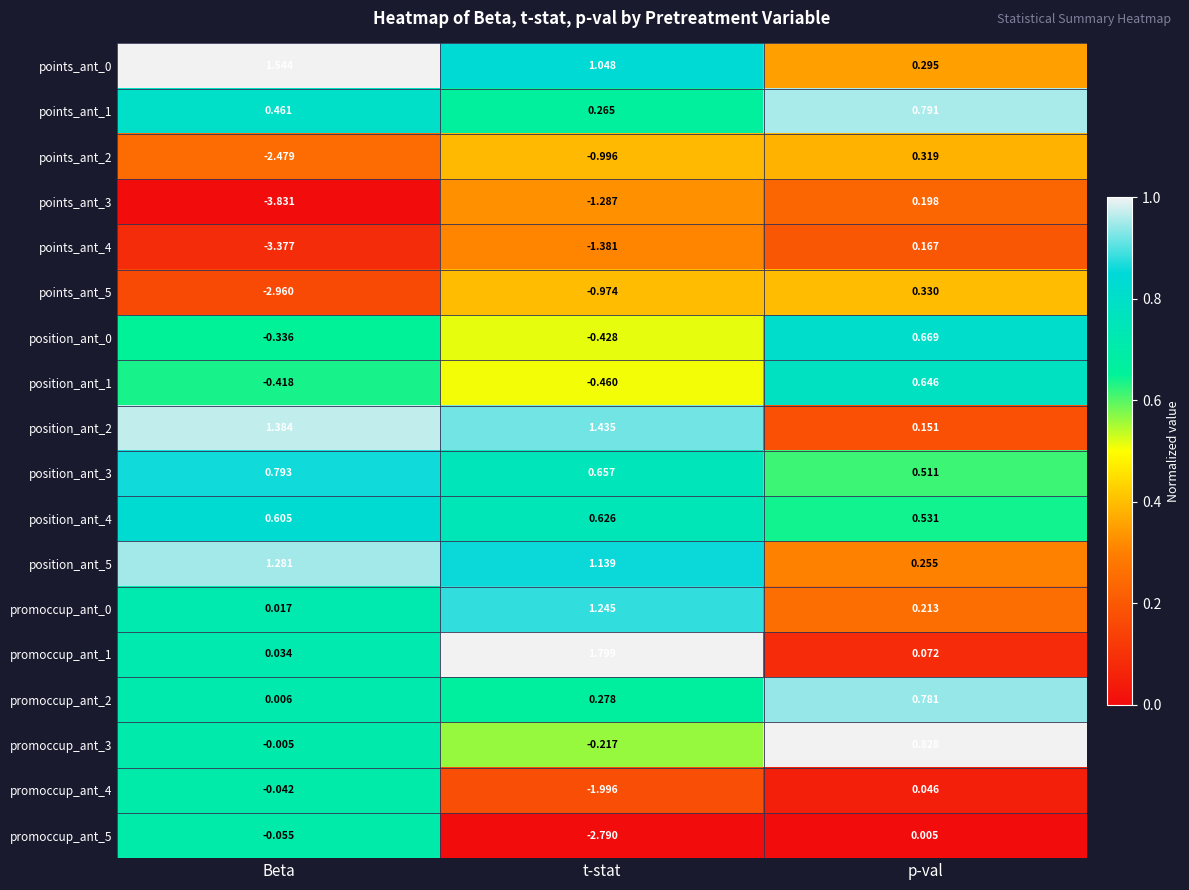

Rank the categories by position_ant_4 value from lowest to highest.

p-val, Beta, t-stat